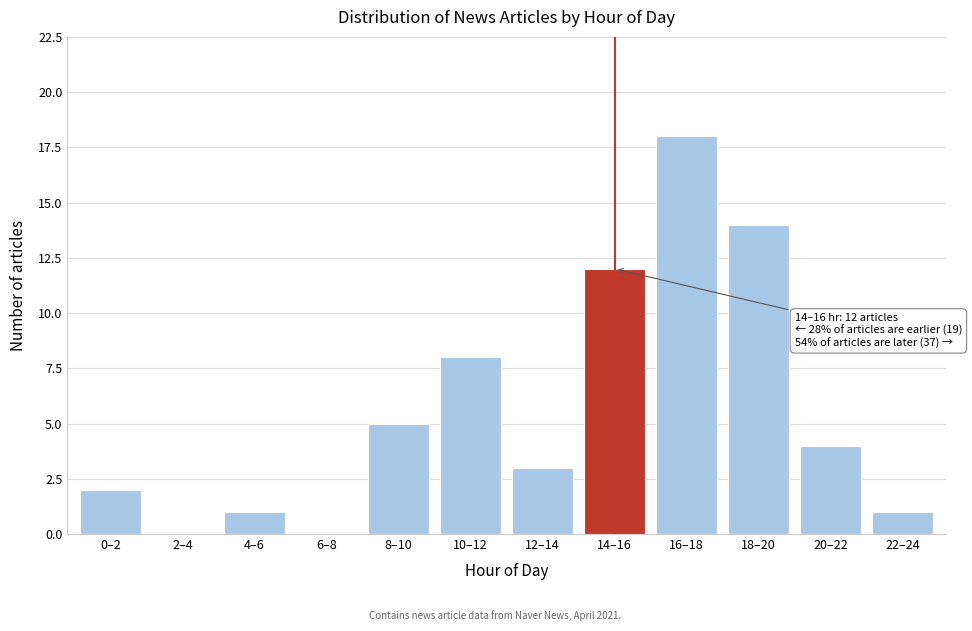

Reading left to right, what are all the values shown in this chart?

0–2=2	2–4=0	4–6=1	6–8=0	8–10=5	10–12=8	12–14=3	14–16=12	16–18=18	18–20=14	20–22=4	22–24=1